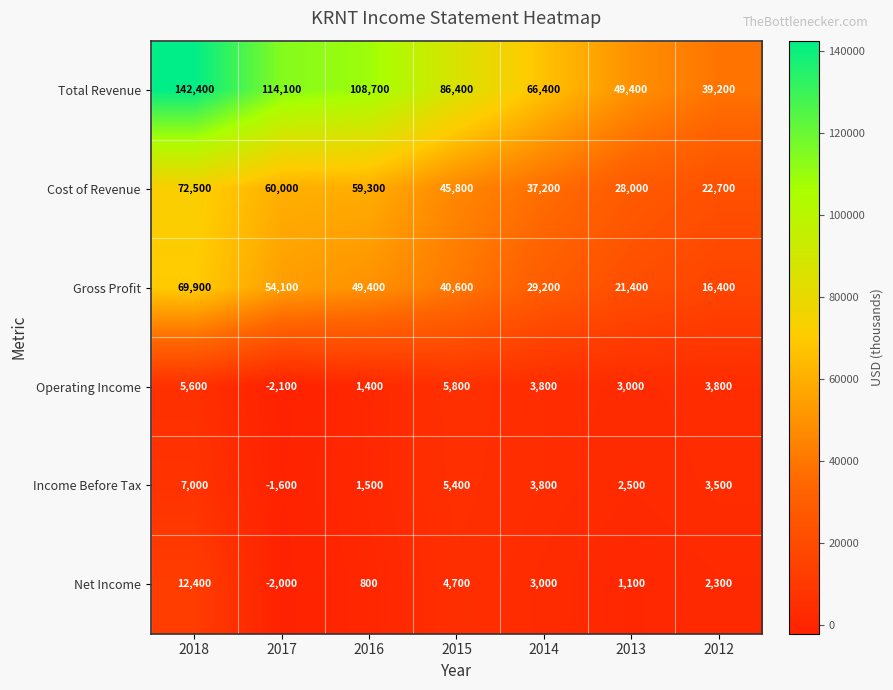

Which series changed the most between 2017 and 2014?

Total Revenue